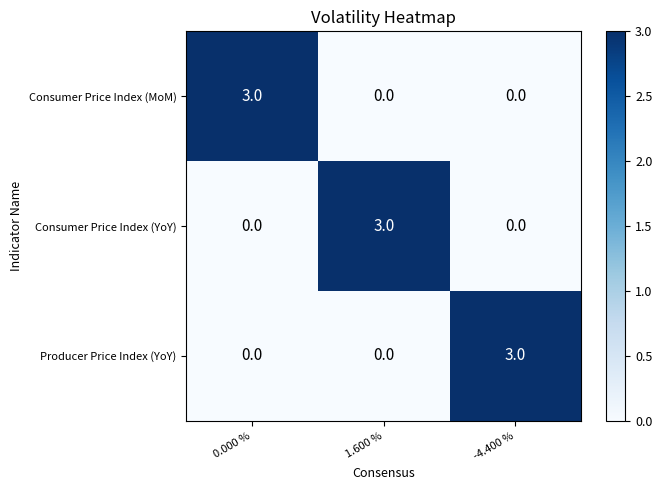

What is the spread (max minus min) of values at 1.600 %?

3